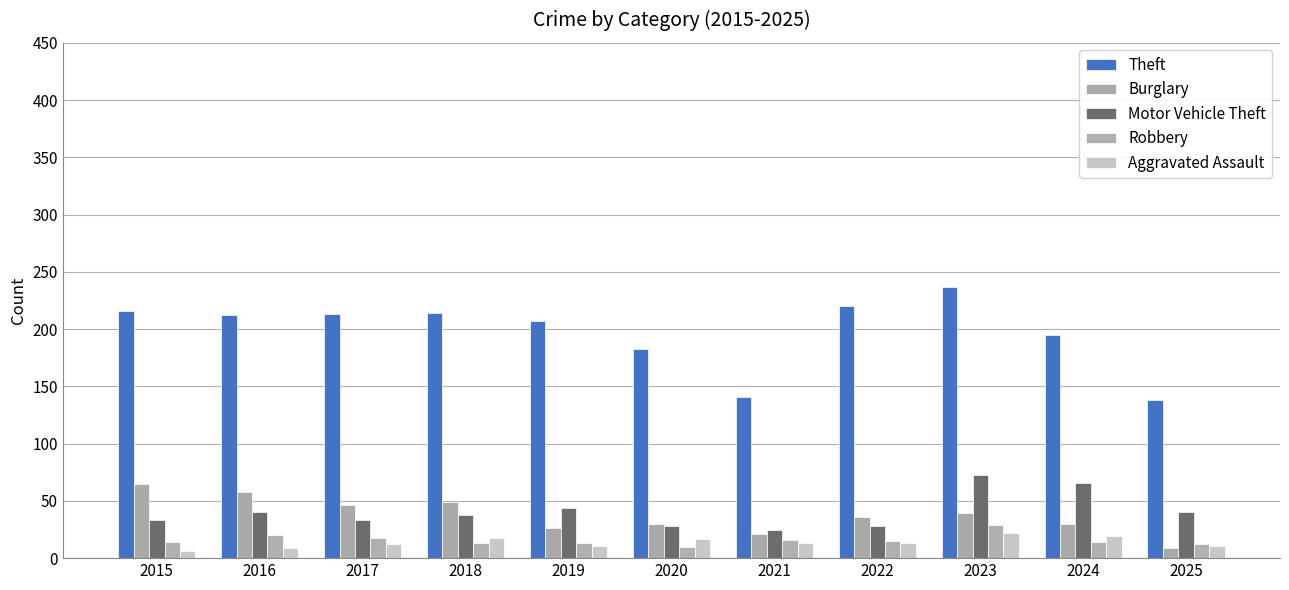

Between 2020 and 2022, which series saw the biggest shift?

Theft